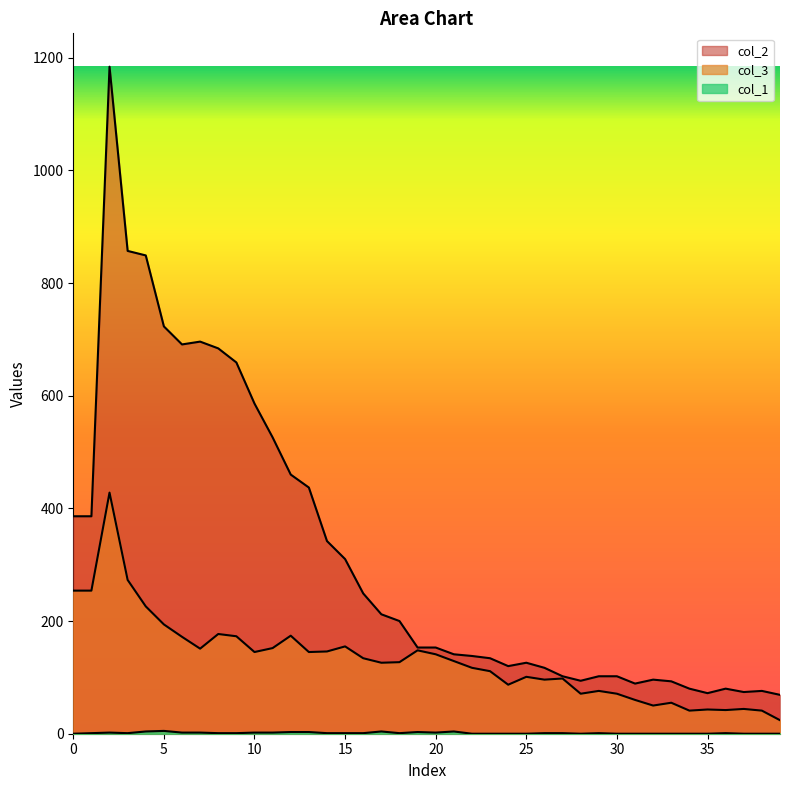

Reading left to right, transcribe all the data shown in this chart.

col_1: 0	1	2	1	4	5	2	2	1	1	2	2	3	3	1	1	1	4	1	3	2	4	0	0	0	0	1	1	0	1	0	0	0	0	0	0	1	0	0	0
col_3: 254	254	428	273	226	194	172	151	177	173	145	152	174	145	146	155	134	126	127	148	141	129	117	111	87	101	96	98	71	76	71	60	50	55	41	43	42	44	41	24
col_2: 386	386	1184	857	849	723	691	696	684	659	586	526	460	437	342	310	249	212	200	153	153	141	138	134	120	126	117	102	94	102	102	89	96	93	80	72	80	74	76	69